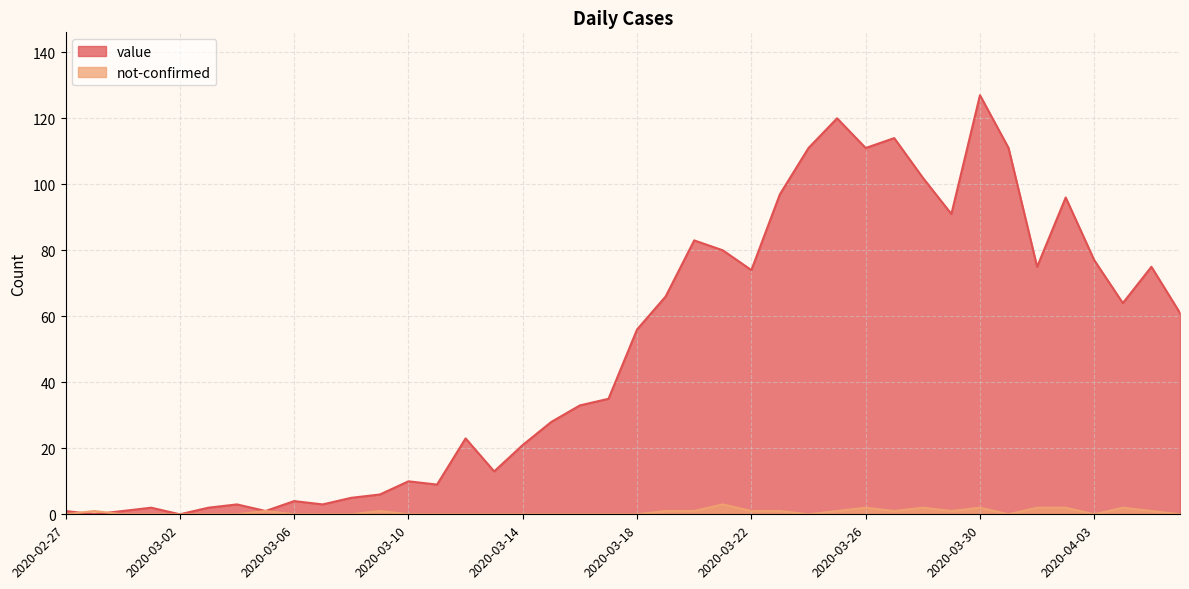

Where is the first local minimum for not-confirmed?

2020-03-24